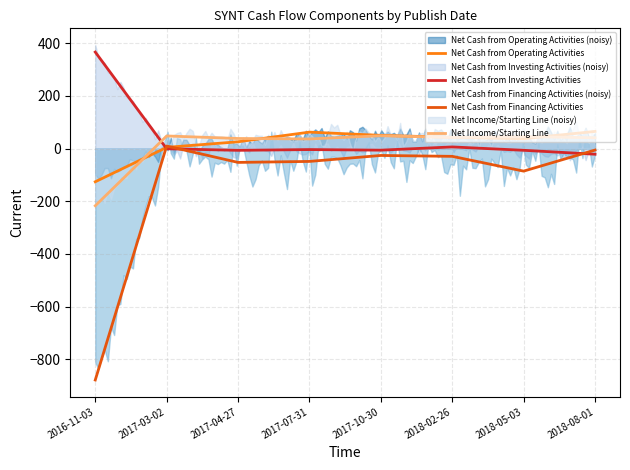

How many positive values does the Net Cash from Operating Activities series have?

7